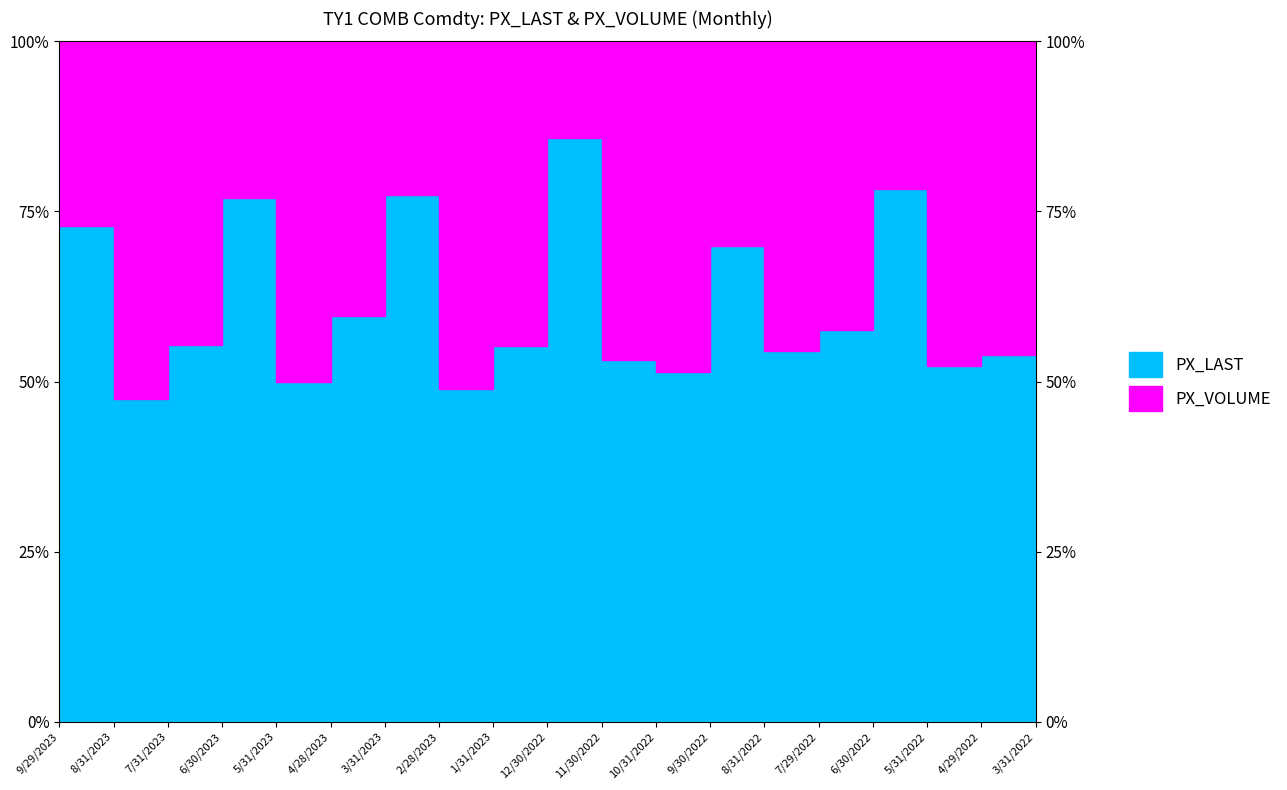

List the labels in order of value, largest first.

12/30/2022, 6/30/2022, 3/31/2023, 6/30/2023, 3/31/2022, 9/29/2023, 9/30/2022, 4/28/2023, 7/29/2022, 7/31/2023, 1/31/2023, 8/31/2022, 4/29/2022, 11/30/2022, 5/31/2022, 10/31/2022, 5/31/2023, 2/28/2023, 8/31/2023